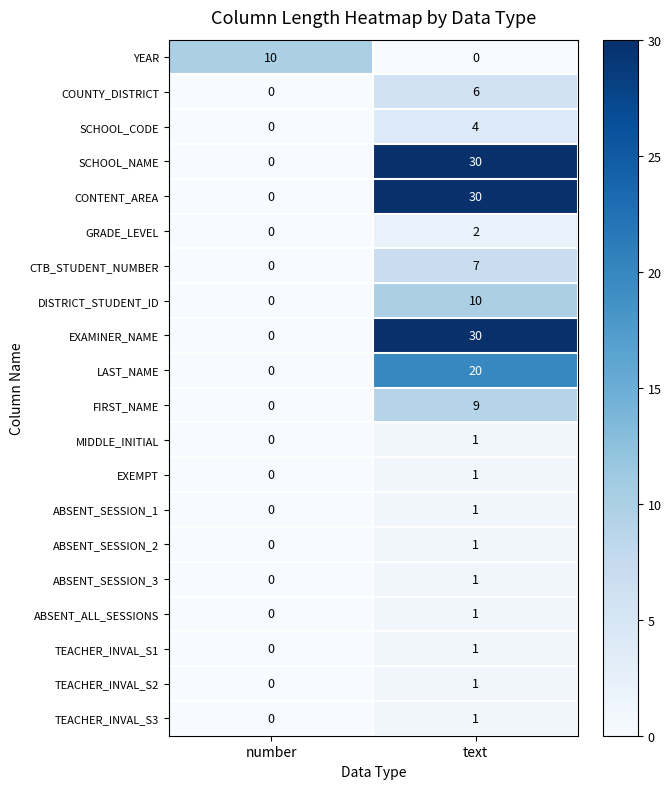

Rank the categories by EXAMINER_NAME value from lowest to highest.

number, text